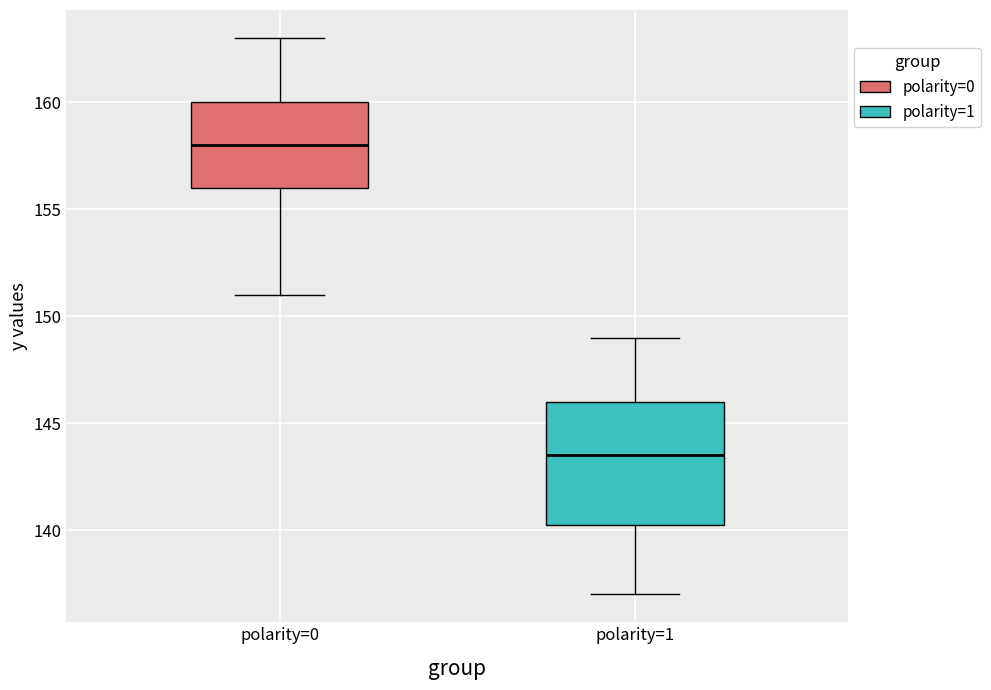

Reading left to right, read every box against the y-axis: the position of its median line, the range the box covers, and the ends of its whiskers. The values are not printed on the chart, so give them approximately, as read against the axis.

polarity=0: median 158.0, box 156.0 to 160.0, whiskers 151.0 to 163.0
polarity=1: median 143.5, box 140.5 to 146.0, whiskers 137.0 to 149.0